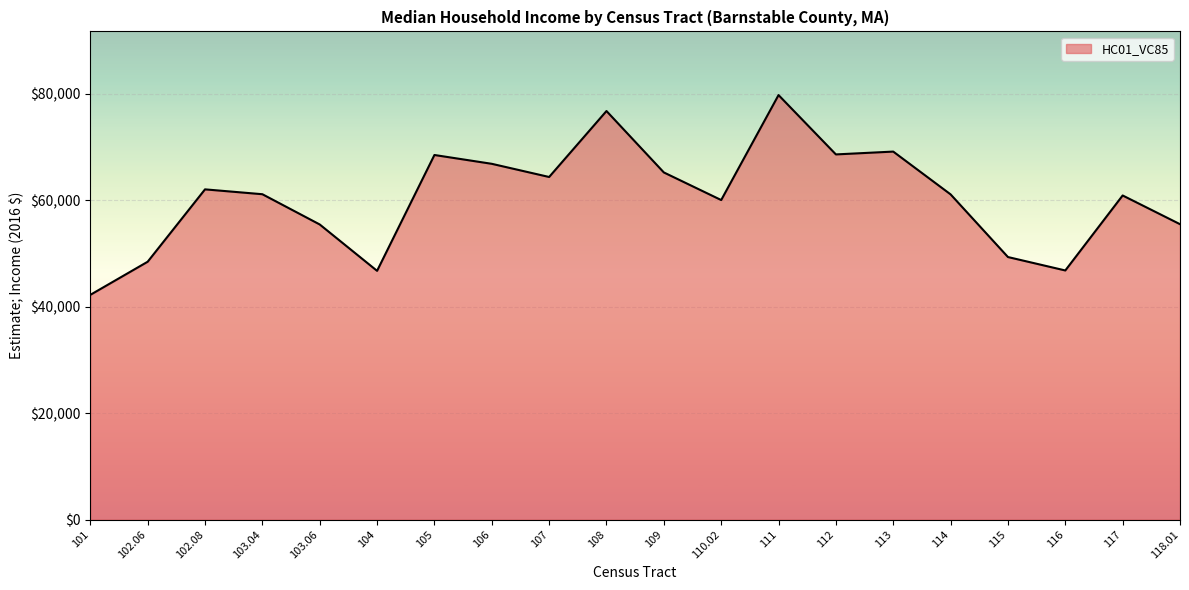

True or false: the data shows 60044 at 110.02.

True